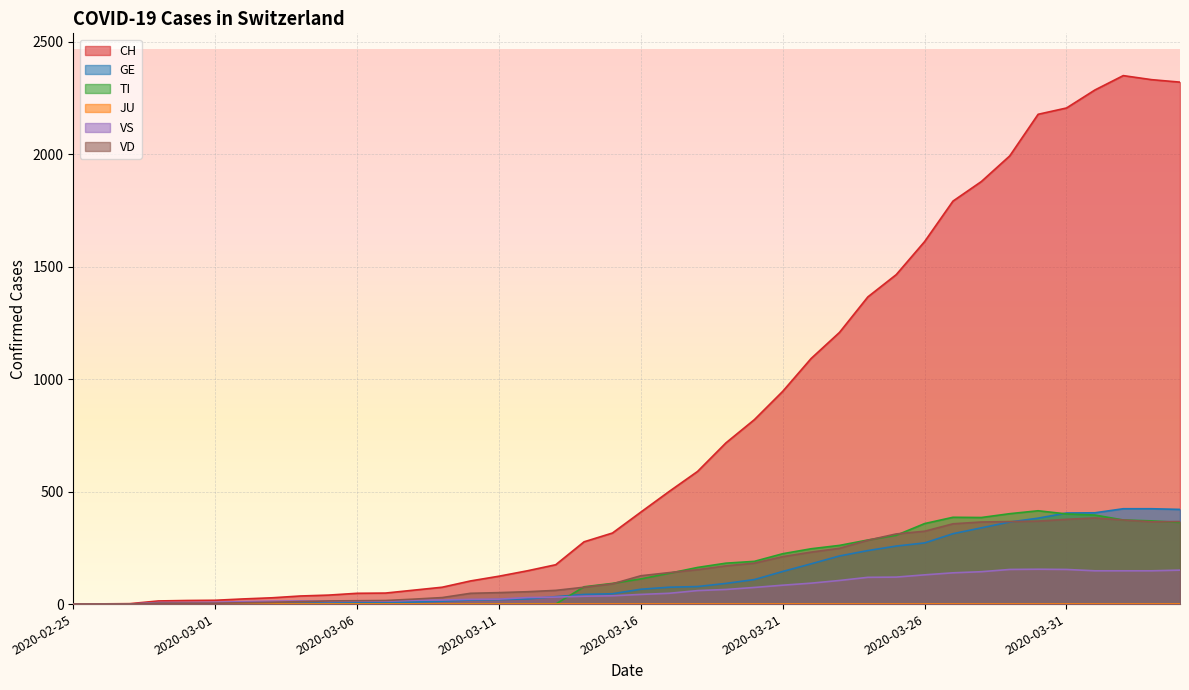

Which series has the largest range (max minus min)?

CH